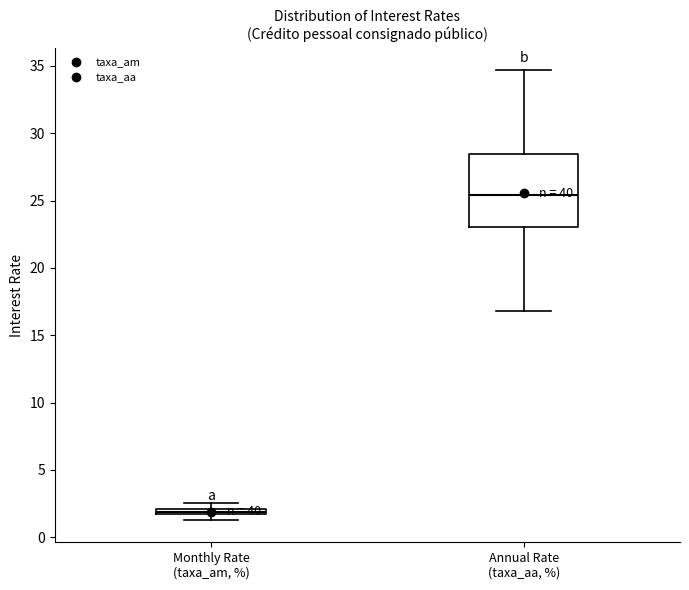

Comparing the boxes themselves (not the whiskers), which one is the tallest?

Annual Rate (taxa_aa, %)